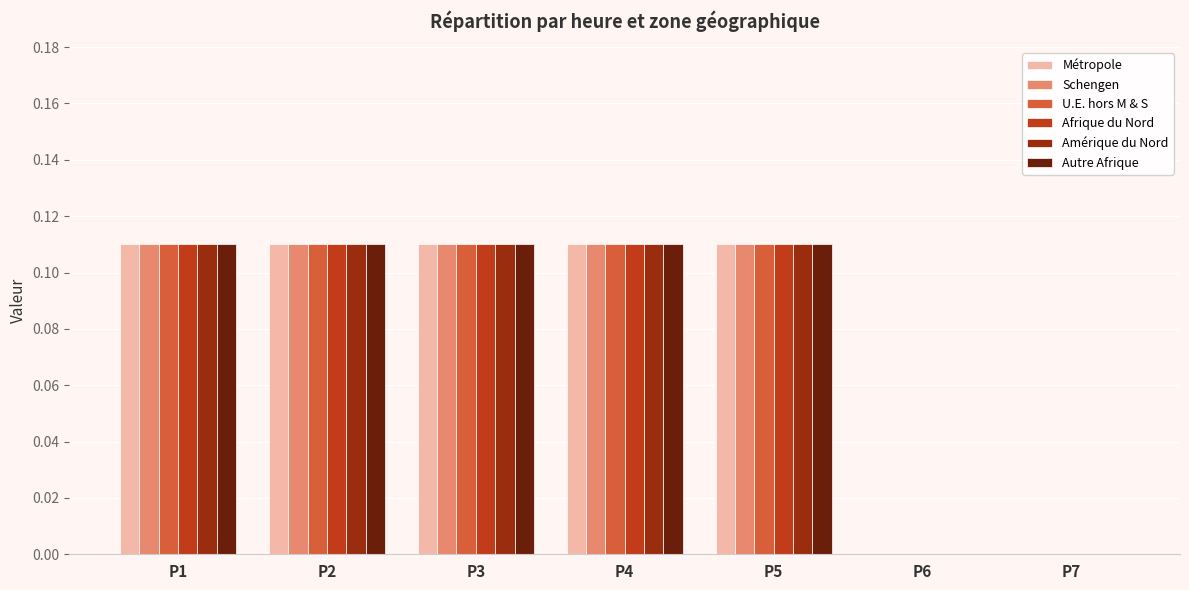

What are all the series names shown in the legend?

Métropole, Schengen, U.E. hors M & S, Afrique du Nord, Amérique du Nord, Autre Afrique